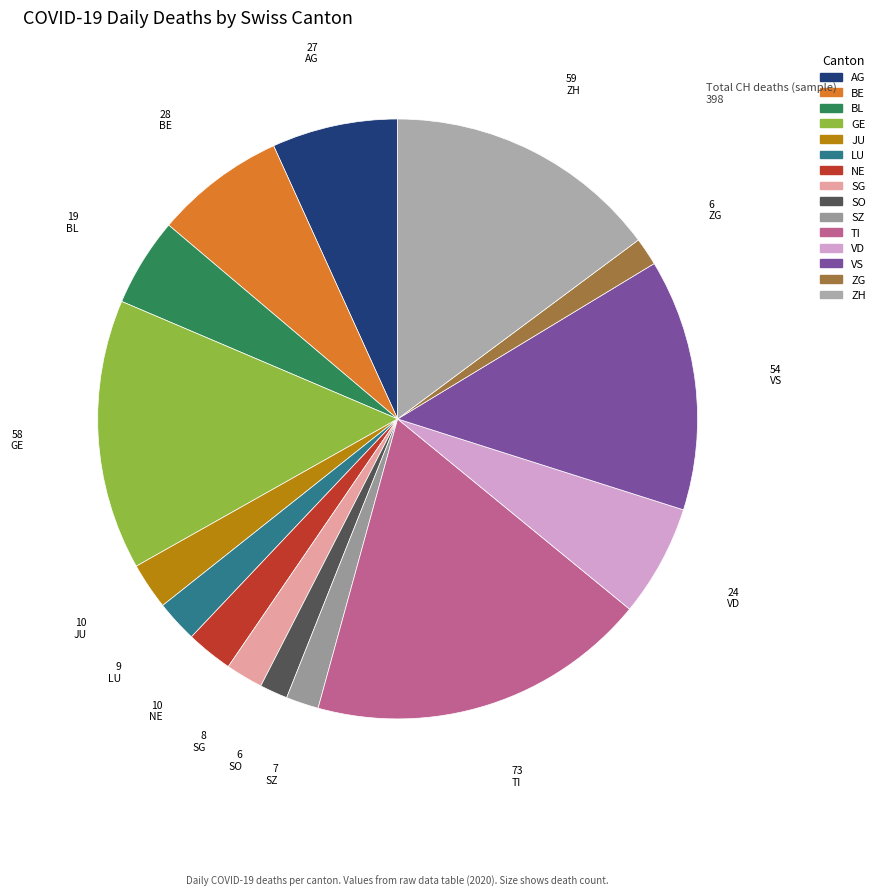

What is the change in value from LU to TI?

+64